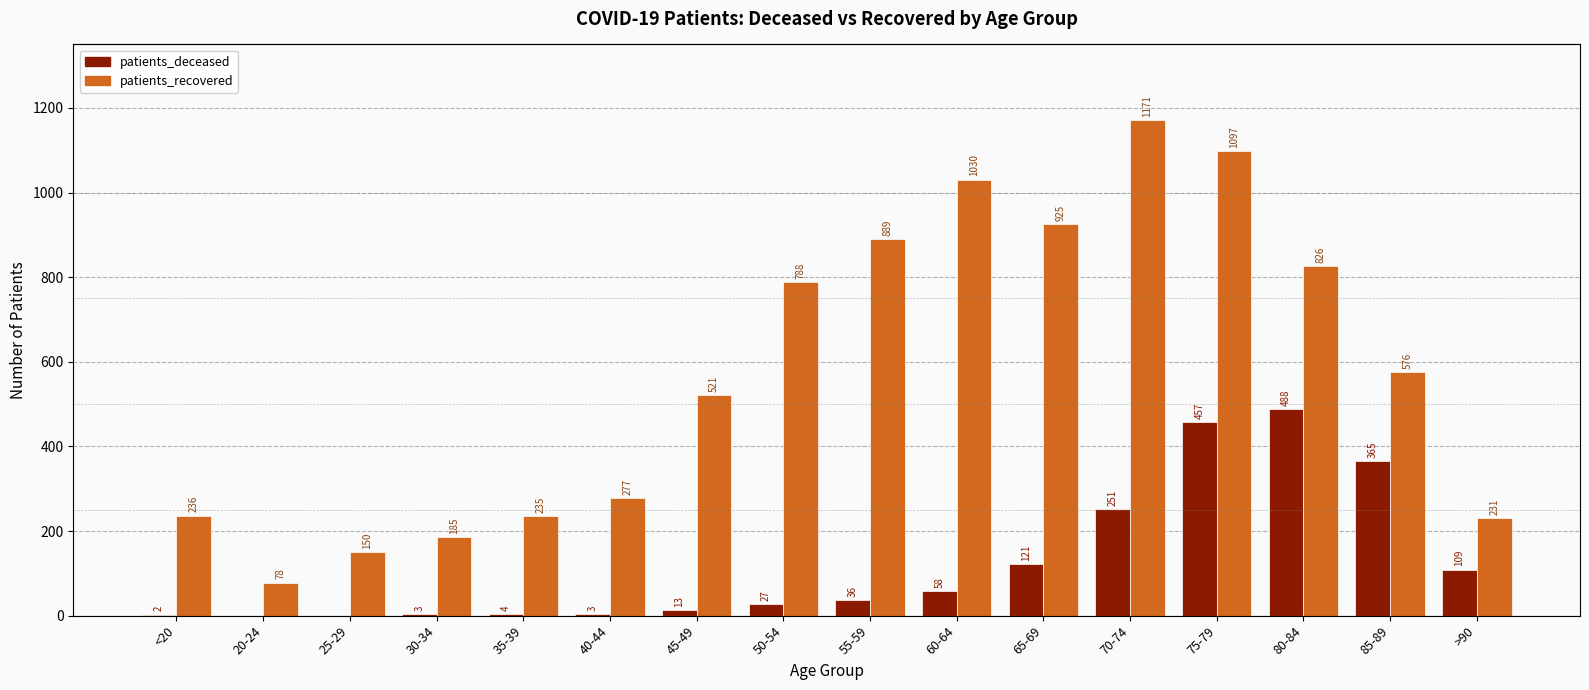

The value of patients_recovered at 30-34 is 185. True or false?

True